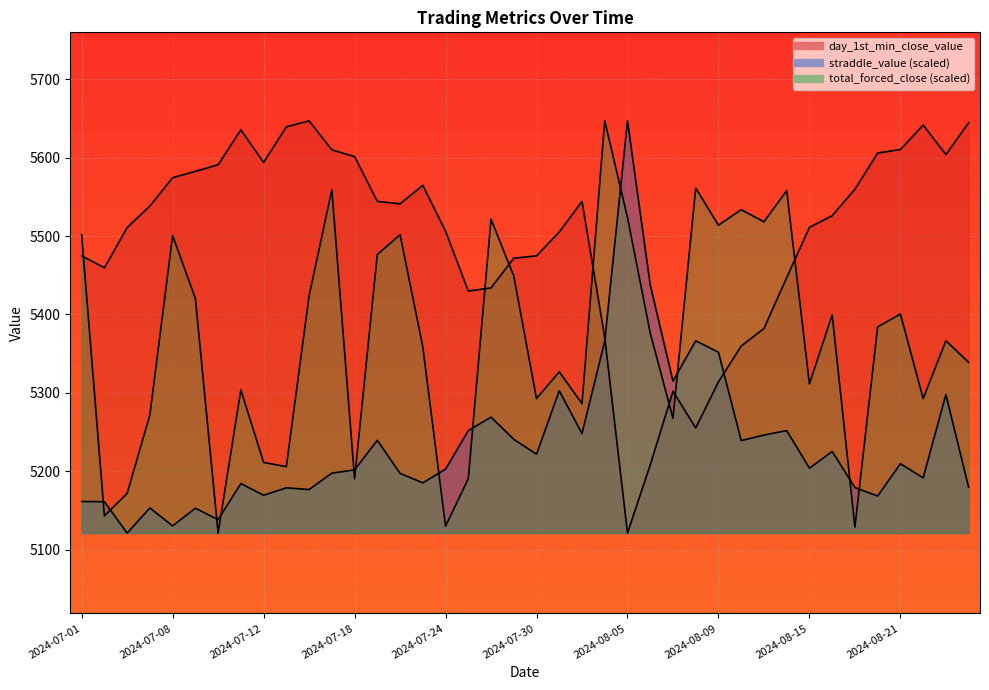

Reading left to right, transcribe all the data shown in this chart.

day_1st_min_close_value: 5474.8	5459.6	5510.9	5538.4	5574.5	5582.6	5591.0	5635.6	5593.9	5639.4	5647.0	5610.0	5601.4	5544.2	5541.2	5564.7	5506.2	5429.9	5433.9	5471.8	5474.8	5505.2	5544.2	5370.4	5121.1	5208.0	5302.0	5255.2	5314.1	5359.7	5382.1	5447.0	5511.1	5526.0	5559.8	5605.9	5610.4	5641.6	5604.0	5644.5
straddle_value: 5161.4	5161.1	5121.1	5153.1	5130.3	5152.8	5138.2	5184.2	5169.3	5178.8	5176.6	5197.6	5201.7	5239.5	5197.2	5185.2	5202.6	5251.8	5269.0	5240.7	5221.7	5302.6	5248.0	5366.1	5647.0	5437.5	5315.0	5366.4	5351.8	5239.1	5246.1	5251.8	5203.9	5225.2	5179.2	5168.4	5209.6	5191.5	5297.9	5179.5
total_forced_close: 5501.7	5143.1	5171.7	5271.8	5500.6	5420.3	5121.1	5303.7	5211.3	5205.8	5423.6	5559.0	5190.4	5476.4	5501.7	5358.7	5129.9	5190.4	5521.5	5448.9	5292.7	5326.8	5286.1	5647.0	5523.7	5376.3	5267.4	5561.2	5513.8	5533.7	5518.2	5557.9	5311.4	5399.4	5128.8	5384.0	5400.5	5292.7	5366.4	5338.9